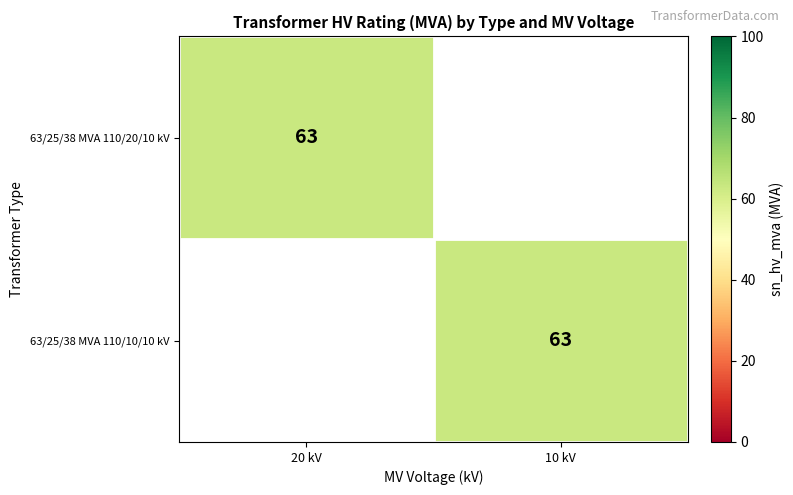

The value of 63/25/38 MVA 110/20/10 kV at 20 kV is 13. True or false?

False